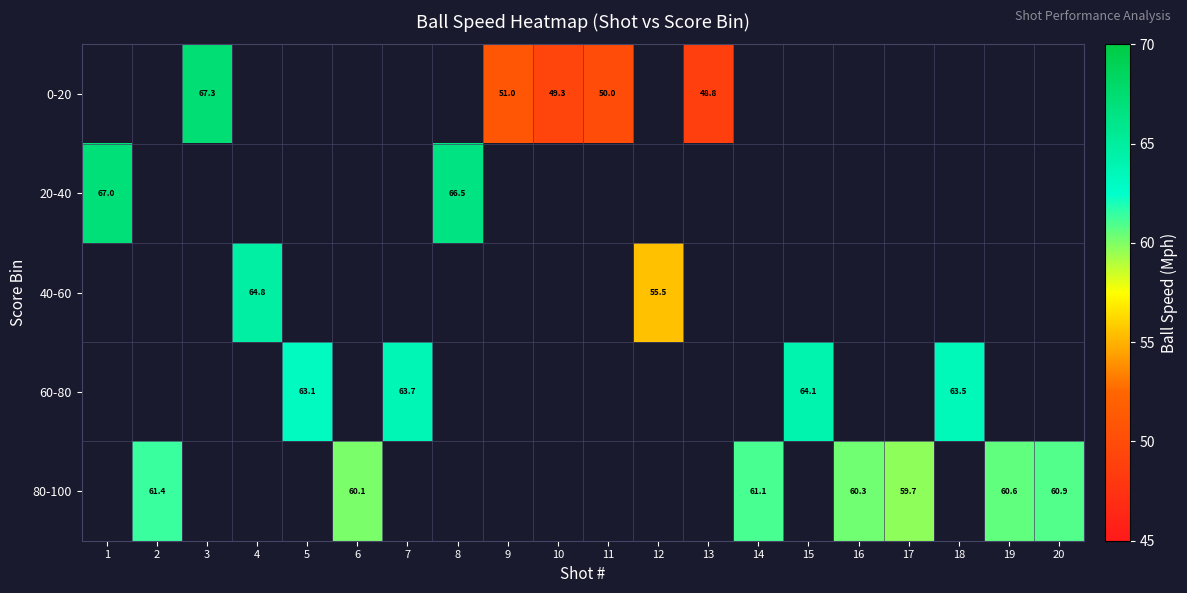

The 0-20 series shows 50.0 at 11. True or false?

True